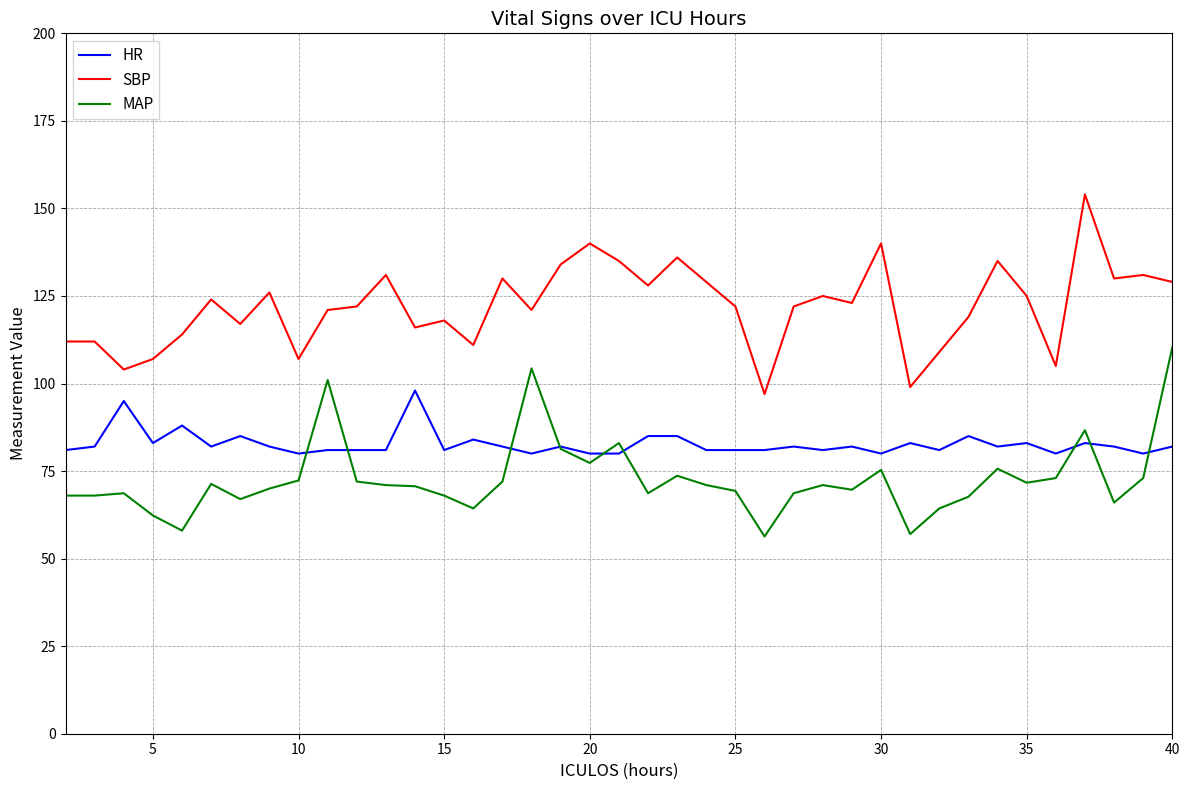

List the series in order of their overall mean, lowest first.

MAP, HR, SBP